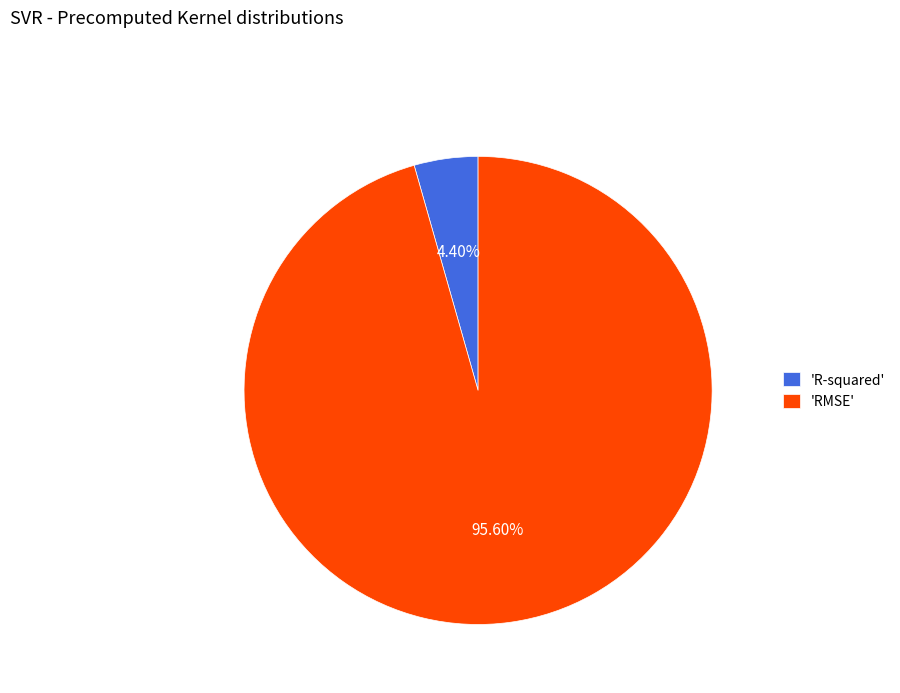

Which slice is the largest?

'RMSE'